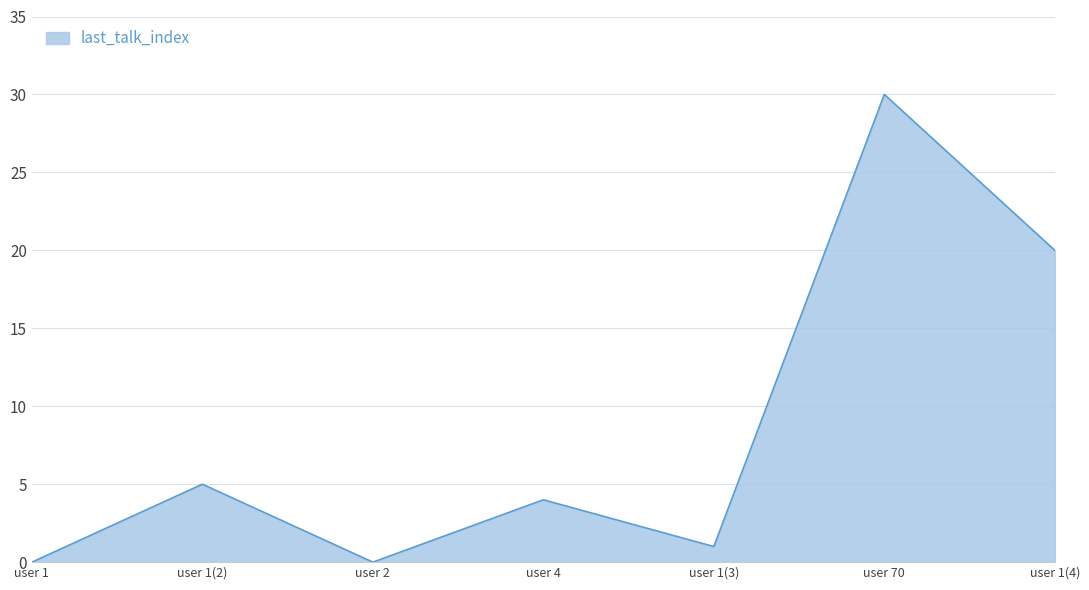

What is the sum of all values?

60